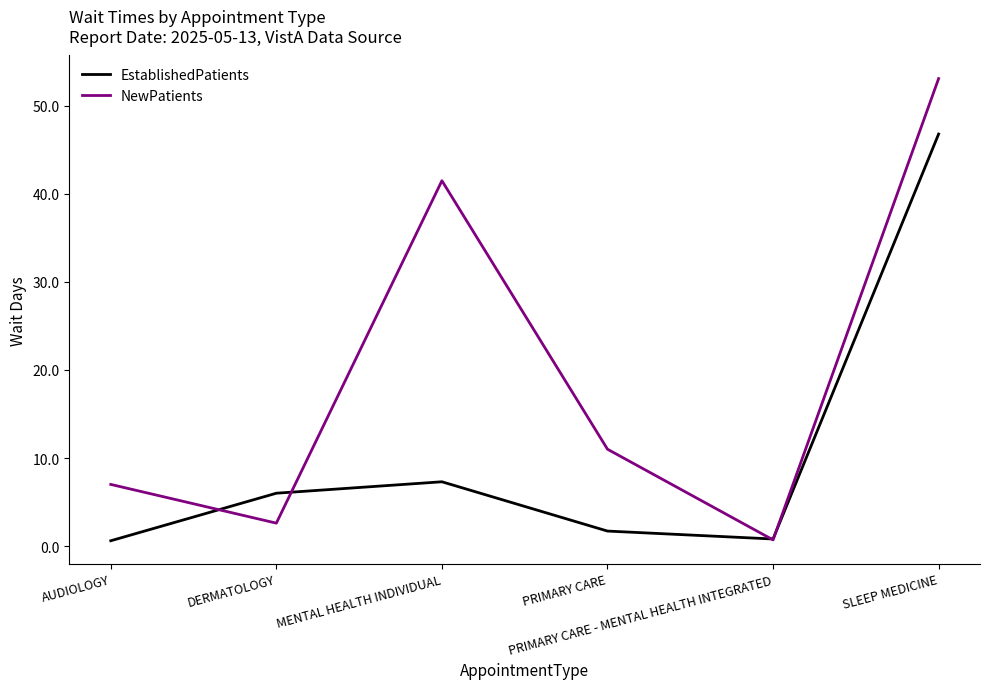

Which series has the largest range (max minus min)?

NewPatients